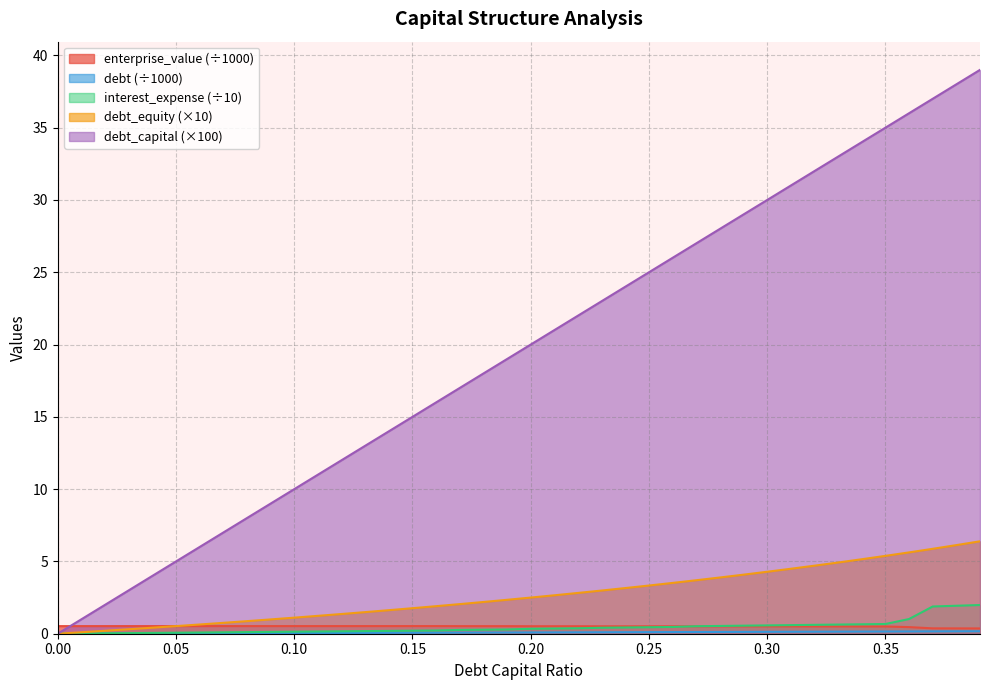

What is the difference between the maximum and minimum values in the enterprise_value series?

0.2